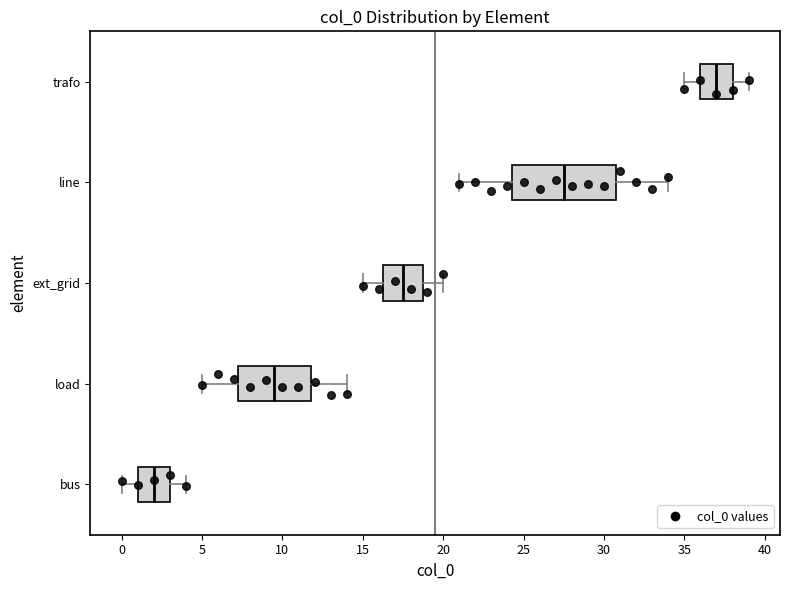

Reading bottom to top, transcribe this box plot: for each box, give where its median line is, the range the box spans, and where its two whiskers end, as read against the x-axis. The values are not printed on the chart, so give them approximately, as read against the axis.

bus: median 2.0, box 1.0 to 3.0, whiskers 0.0 to 4.0
load: median 9.5, box 7.5 to 12.0, whiskers 5.0 to 14.0
ext_grid: median 17.5, box 16.5 to 19.0, whiskers 15.0 to 20.0
line: median 27.5, box 24.5 to 31.0, whiskers 21.0 to 34.0
trafo: median 37.0, box 36.0 to 38.0, whiskers 35.0 to 39.0